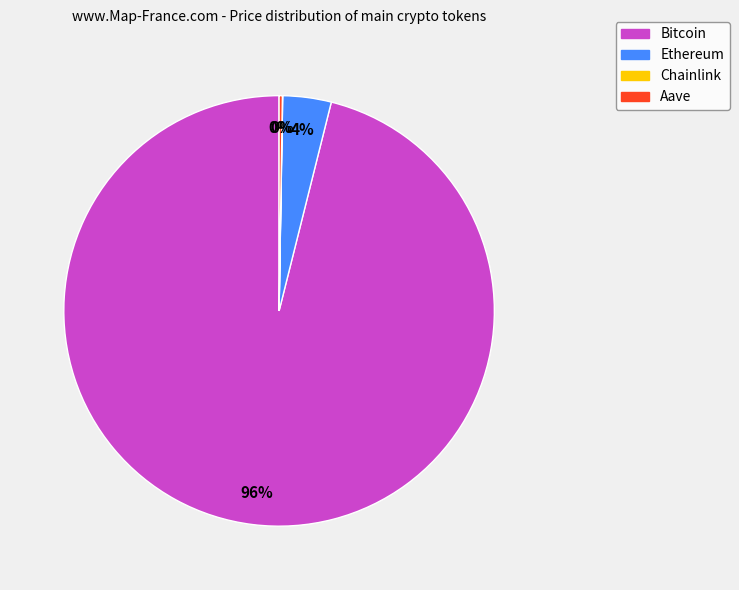

What percentage is the Ethereum slice, to the nearest percent?

4%